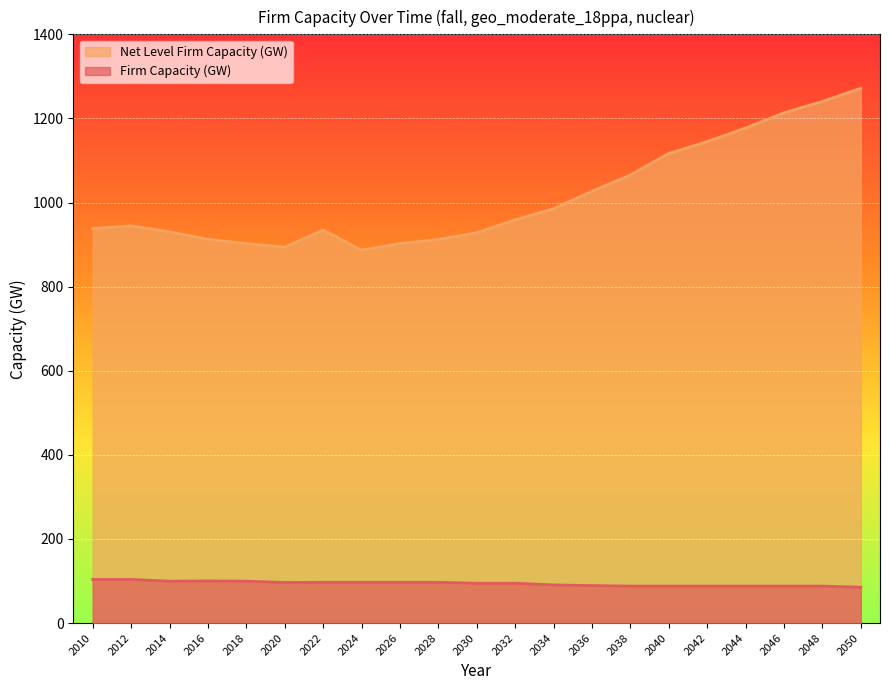

What is the spread (max minus min) of values at 2044?

1089.5